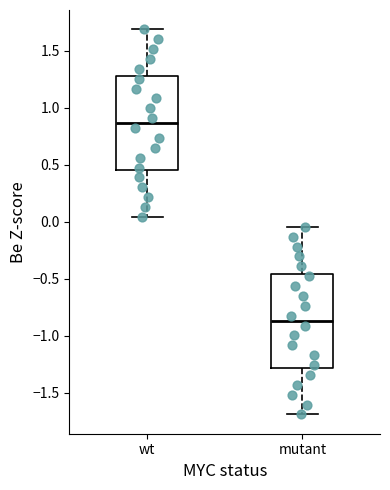

Reading left to right, read every box against the y-axis: the position of its median line, the range the box covers, and the ends of its whiskers. The values are not printed on the chart, so give them approximately, as read against the axis.

wt: median 0.85, box 0.45 to 1.30, whiskers 0.05 to 1.70
mutant: median -0.85, box -1.30 to -0.45, whiskers -1.70 to -0.05